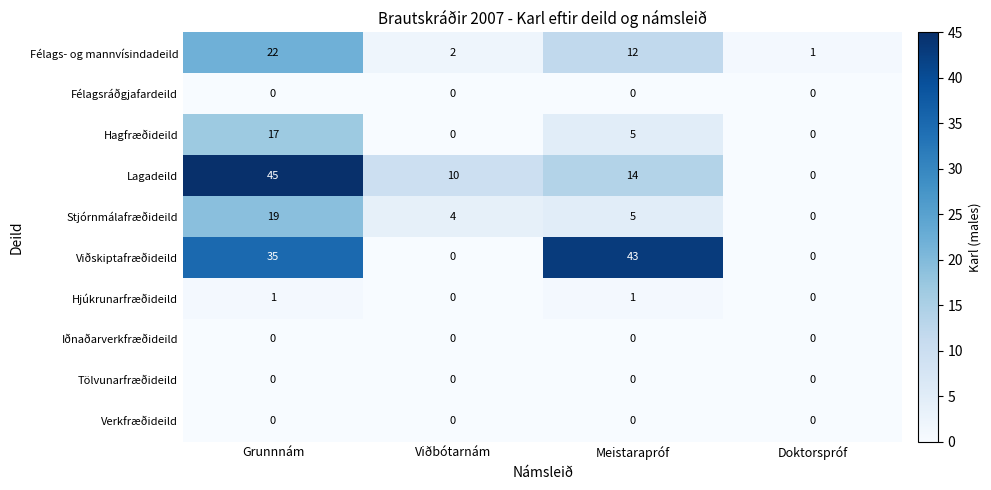

Which series has the widest spread of values?

Lagadeild